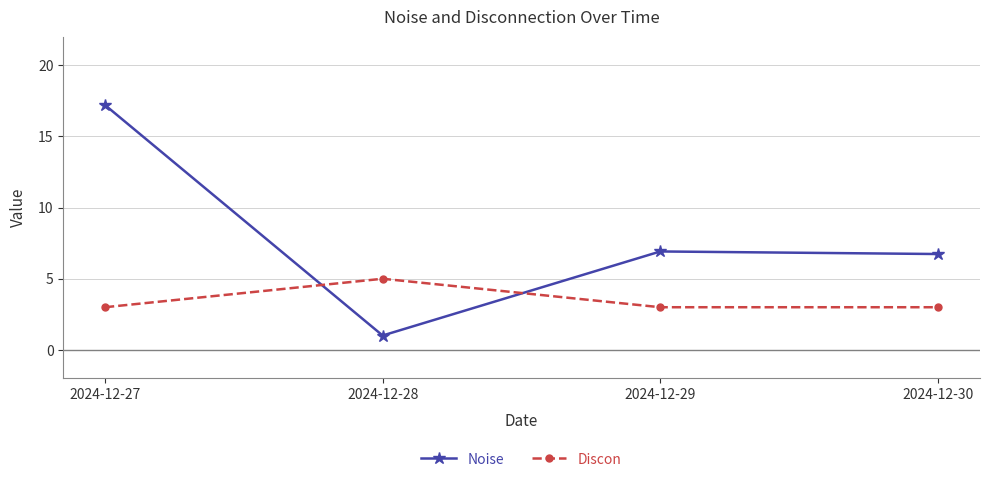

How many times do Discon and Noise cross each other?

2